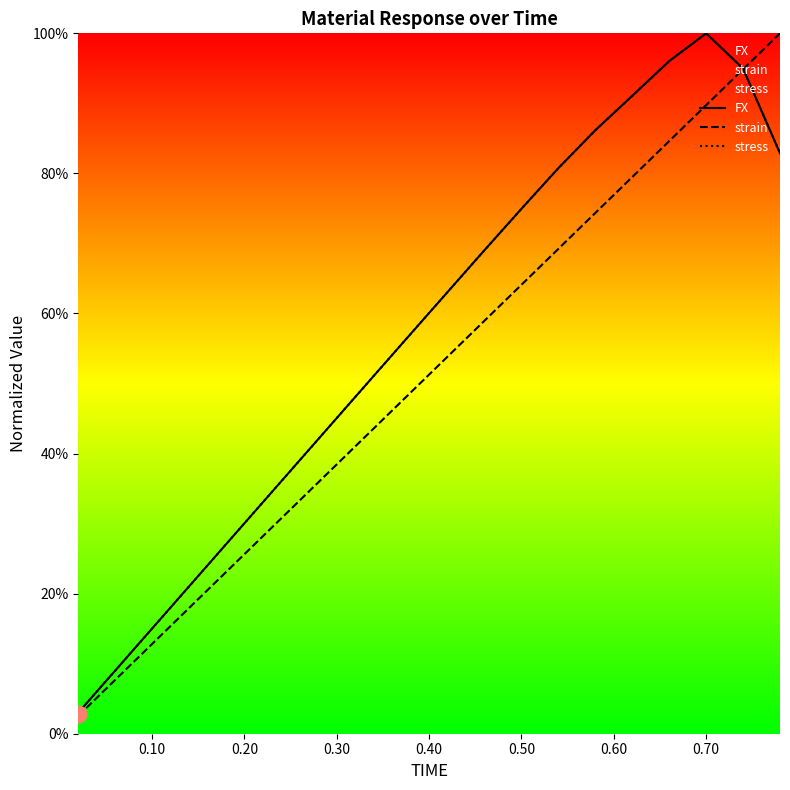

True or false: FX and strain intersect in this chart.

True